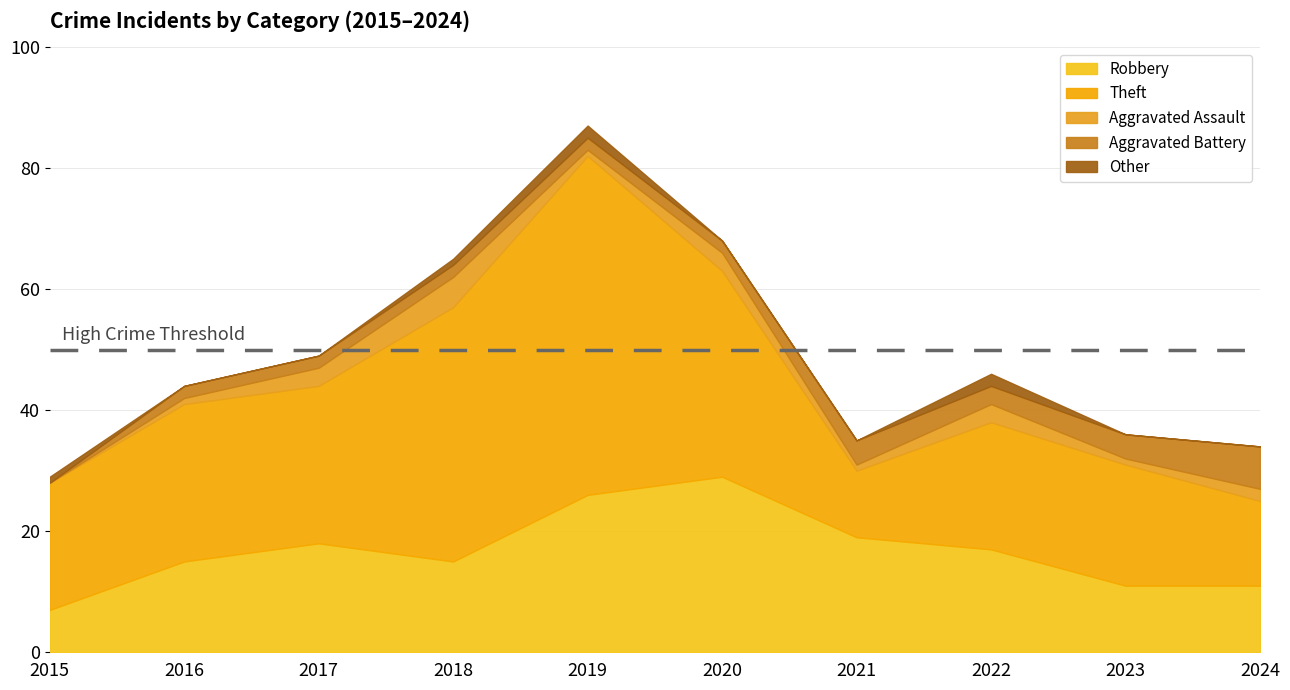

Reading left to right, list all the values displayed in this chart.

Robbery: 7	15	18	15	26	29	19	17	11	11
Theft: 21	26	26	42	56	34	11	21	20	14
Aggravated Assault: 0	1	3	5	1	3	1	3	1	2
Aggravated Battery: 0	2	2	2	2	2	4	3	4	7
Other: 1	0	0	1	2	0	0	2	0	0